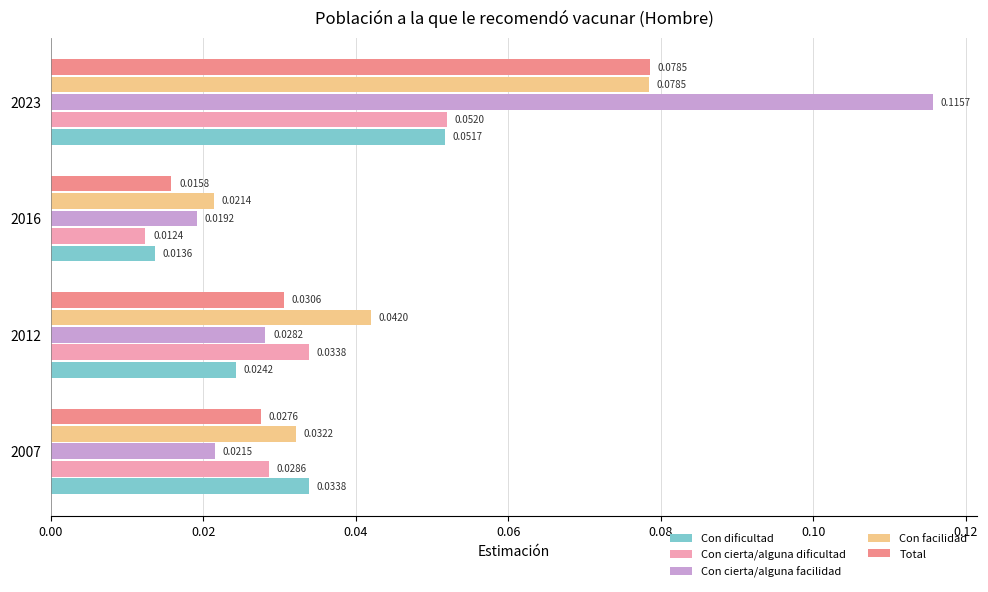

Which series has the widest spread of values?

Con cierta/alguna facilidad